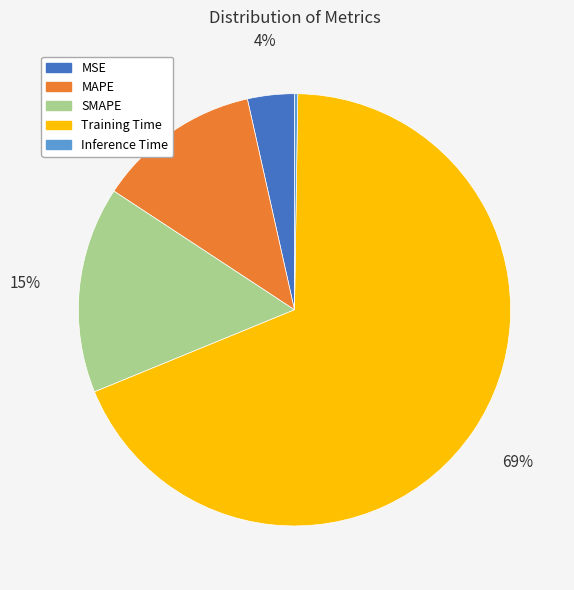

Between MAPE and MSE, which is larger?

MAPE